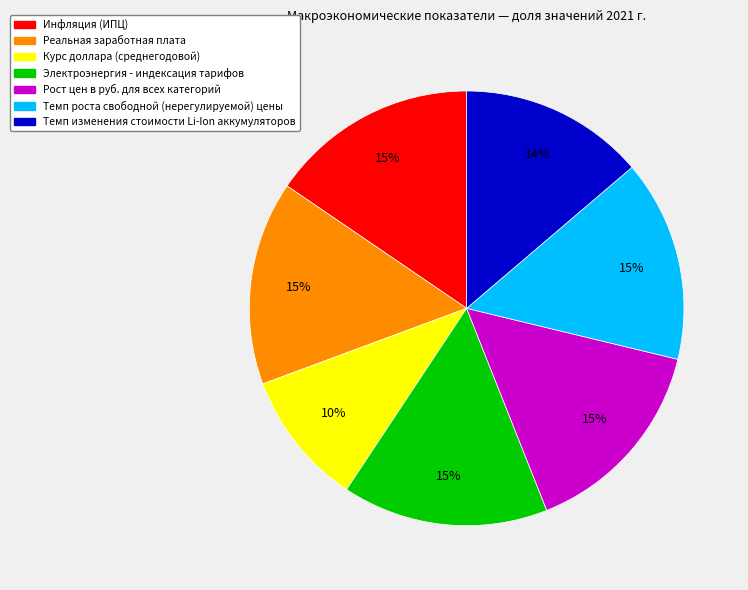

Does any single category account for the majority?

No